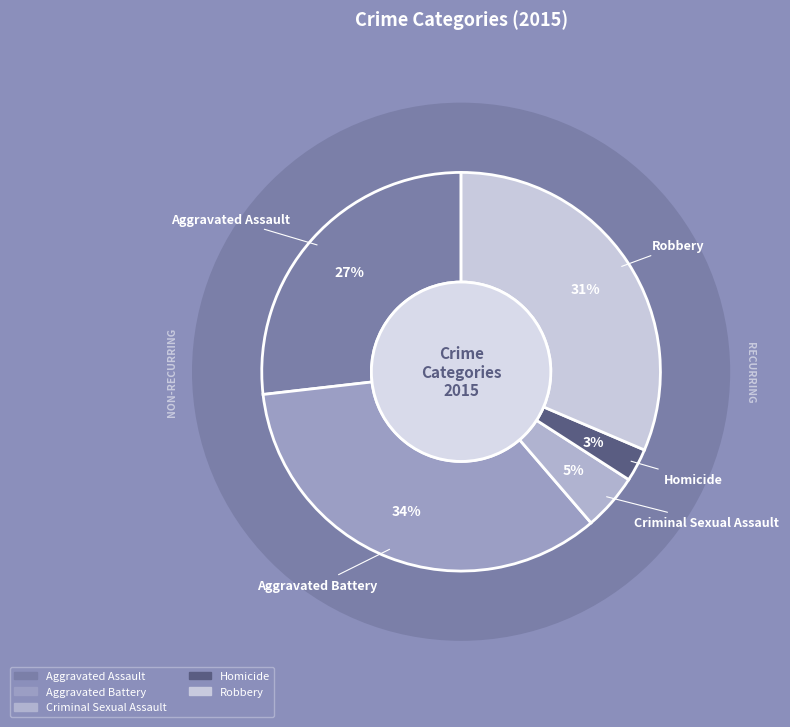

How many slices are in this pie chart?

5